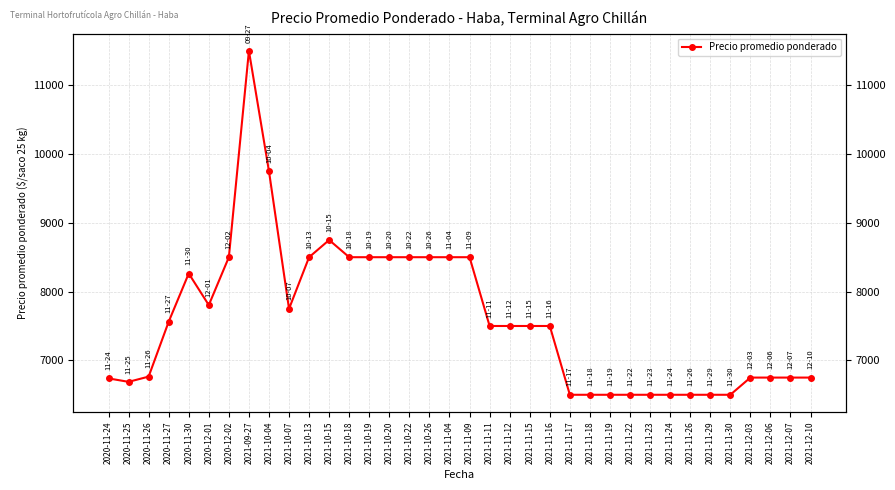

What is the sum of all values?

273569